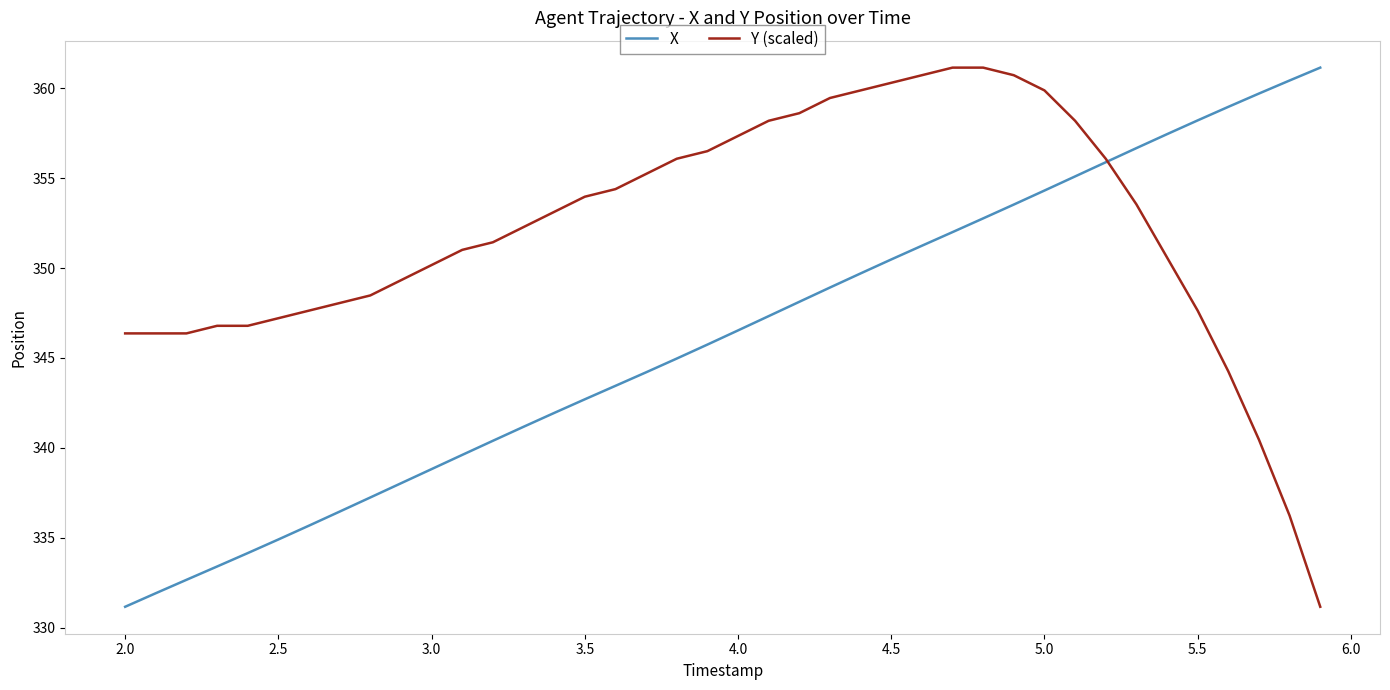

What is the lowest value of the Y (scaled) series?

331.2